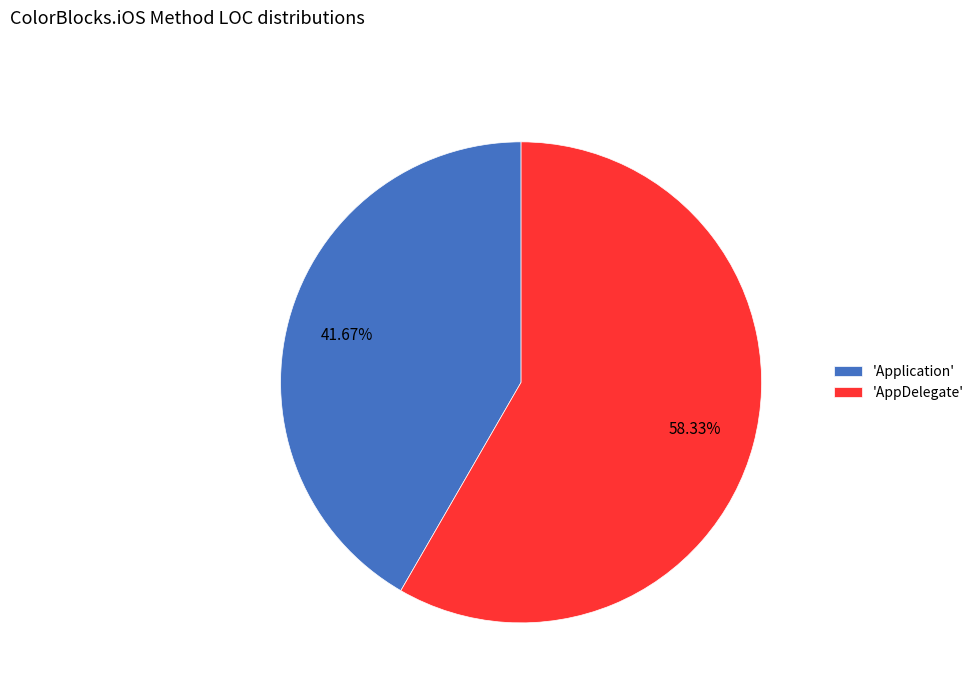

Do 'AppDelegate' and 'Application' together represent more than half of the pie?

Yes